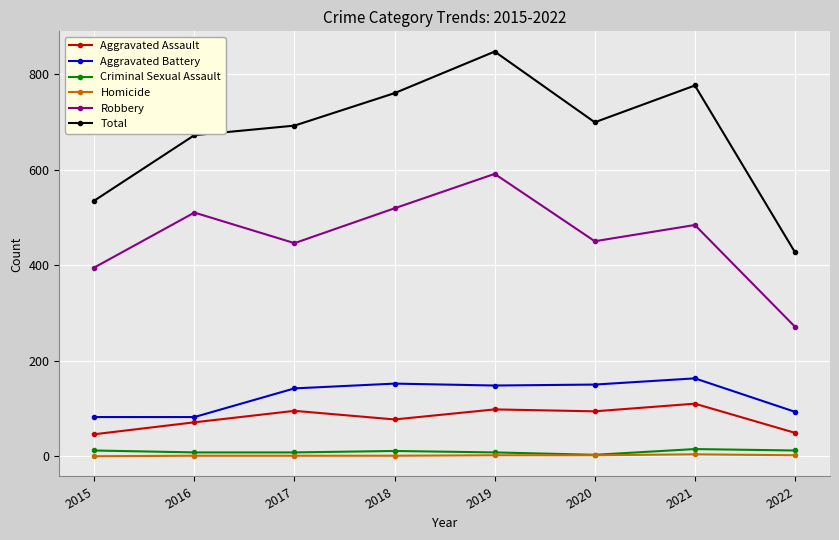

At which category is the sum across all series the highest?

2019